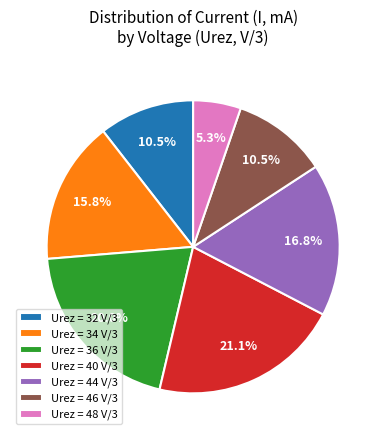

What is the ratio of the value at Urez = 44 V/3 to the value at Urez = 48 V/3?

3.2